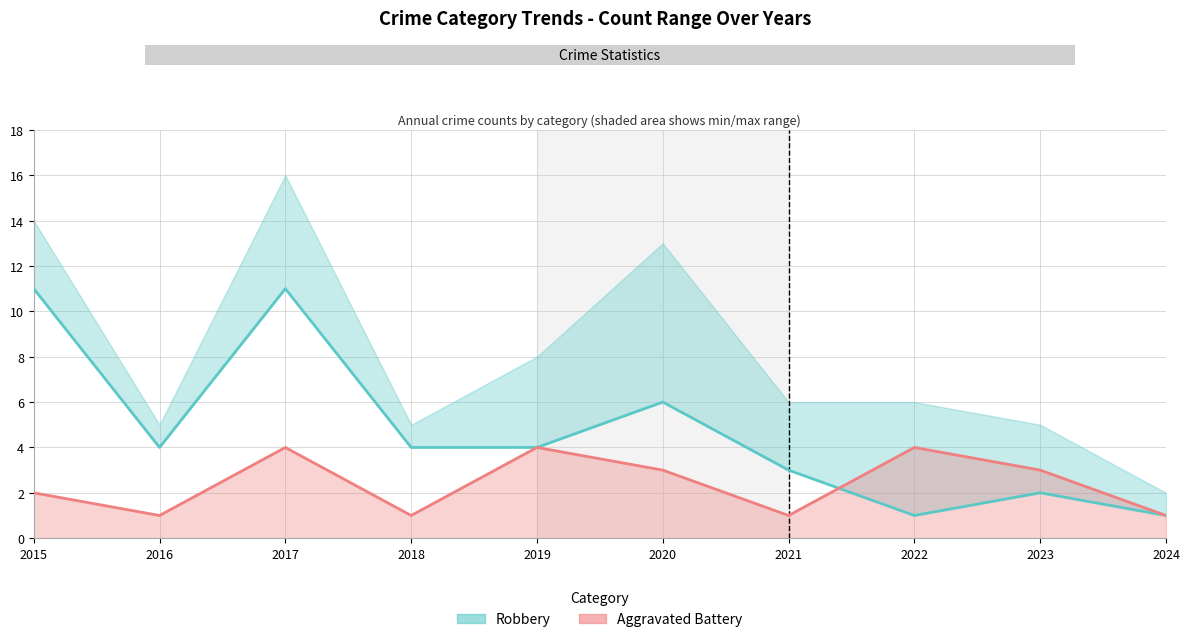

Which has a higher value, 2021 or 2022?

2021